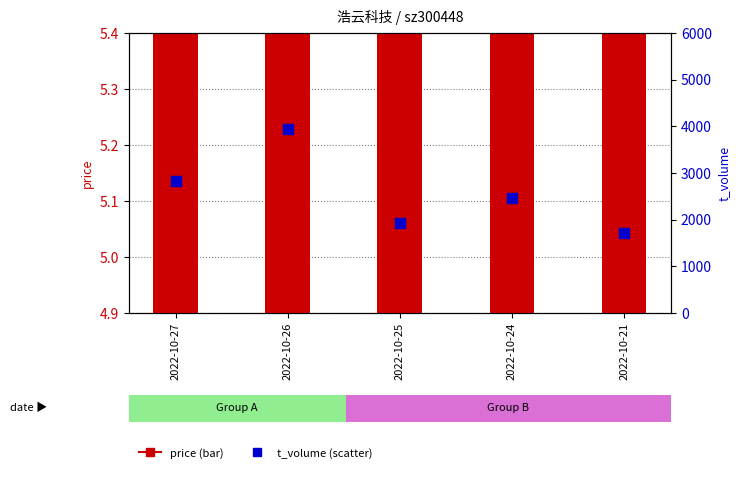

Which series has the largest total across all categories?

t_volume